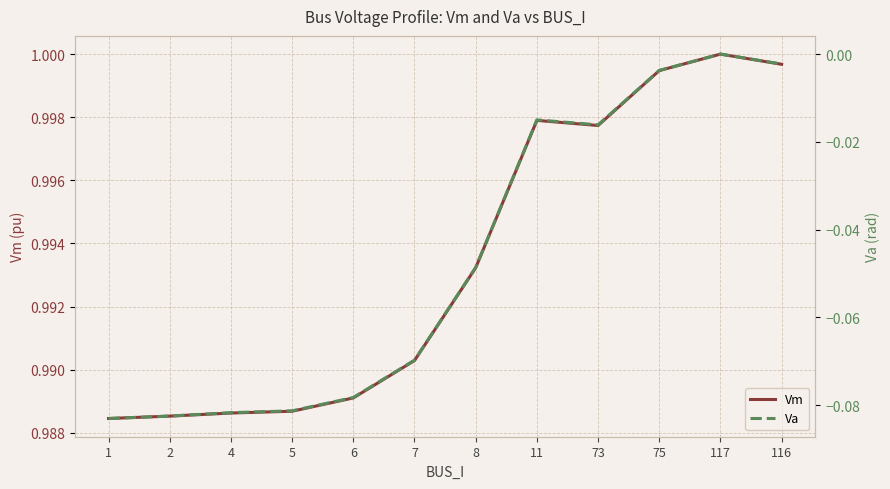

True or false: Va and Vm intersect in this chart.

False